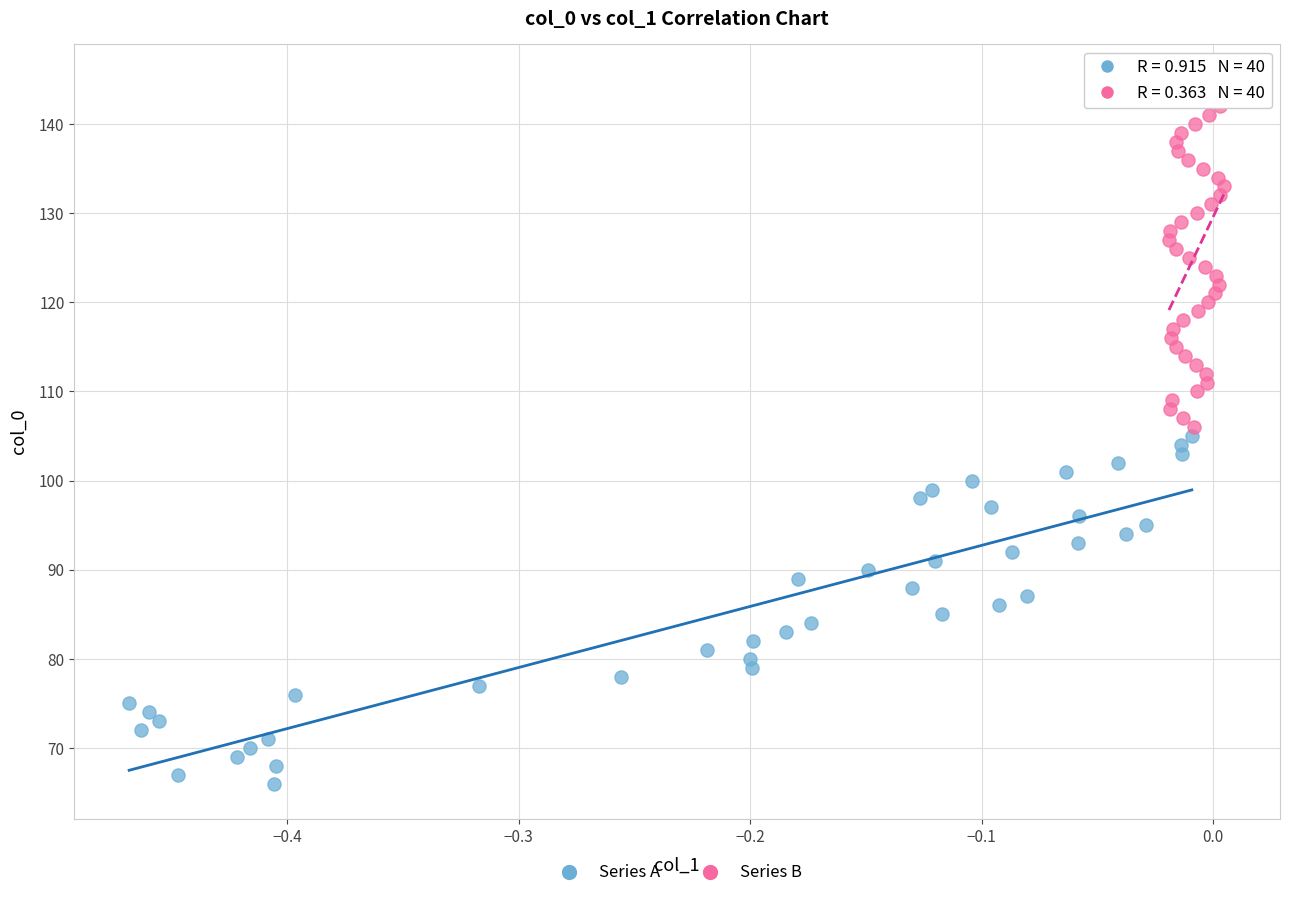

Which series reaches the minimum Y coordinate?

Series A